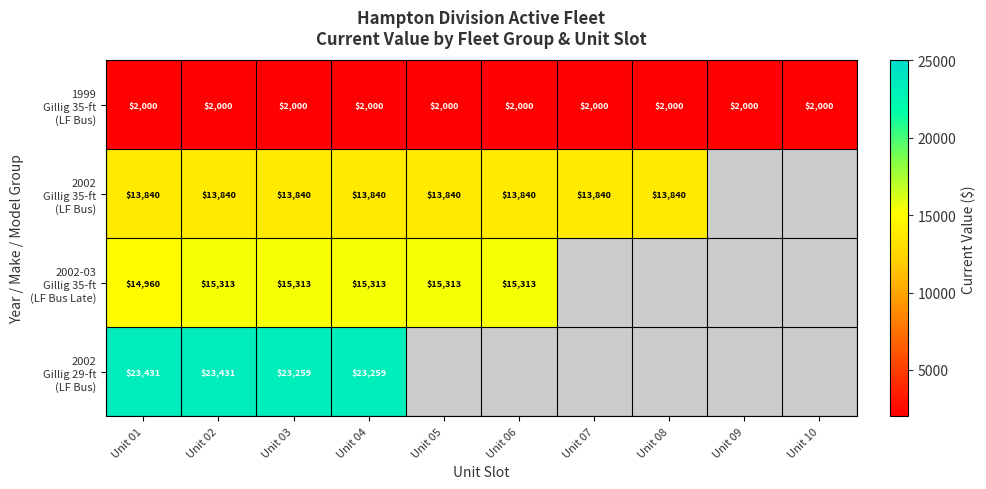

Which category has the highest value across all series?

Unit 01